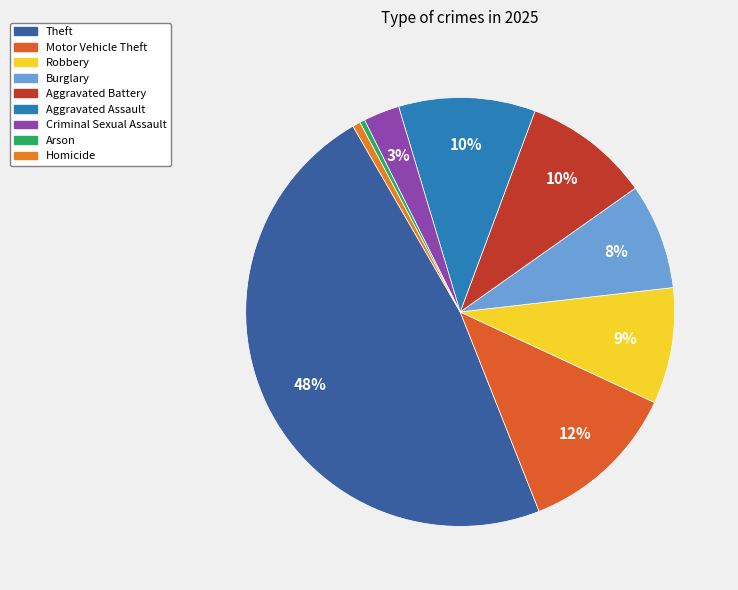

To the nearest percent, what is the difference between the Motor Vehicle Theft and Burglary slice percentages?

4%